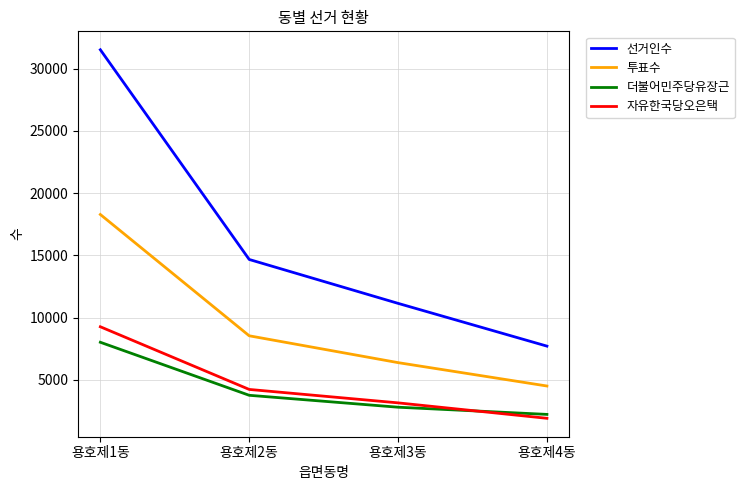

Which category has the lowest value across all series?

용호제4동